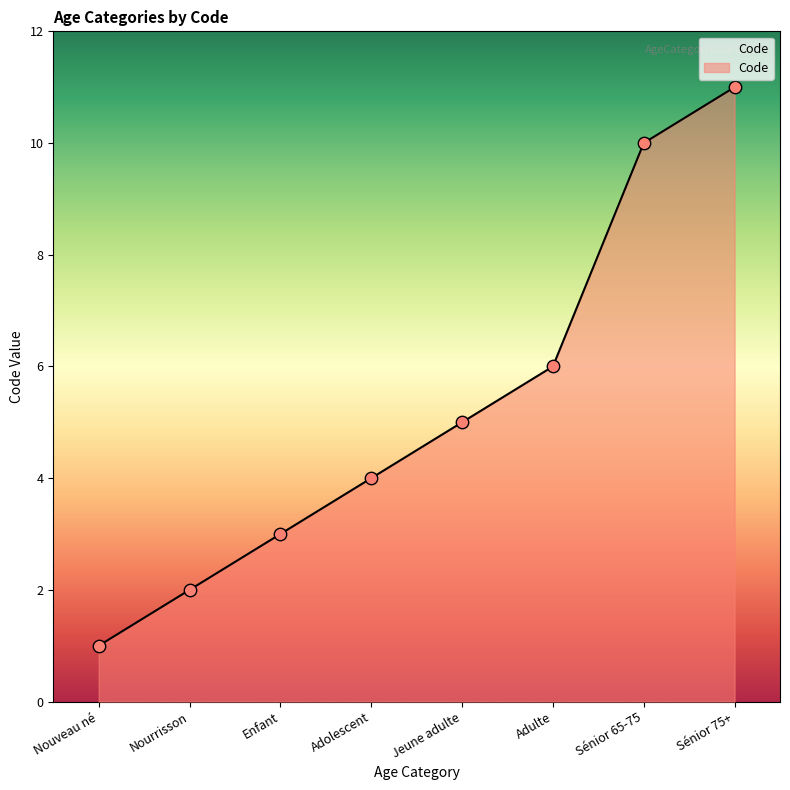

What is the ratio of the value at Adulte to the value at Sénior 65-75?

0.6